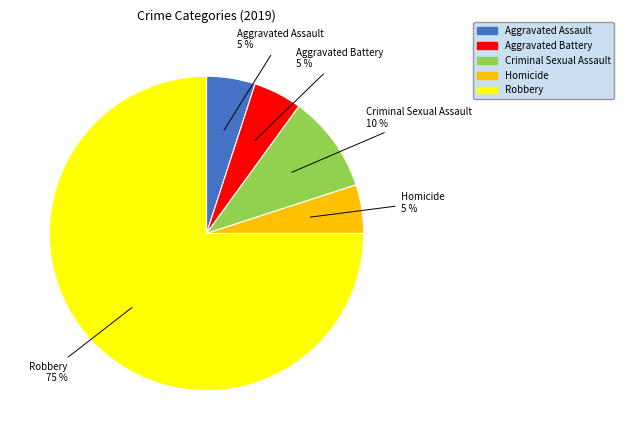

Is it true that Aggravated Battery is 5% of the pie?

True